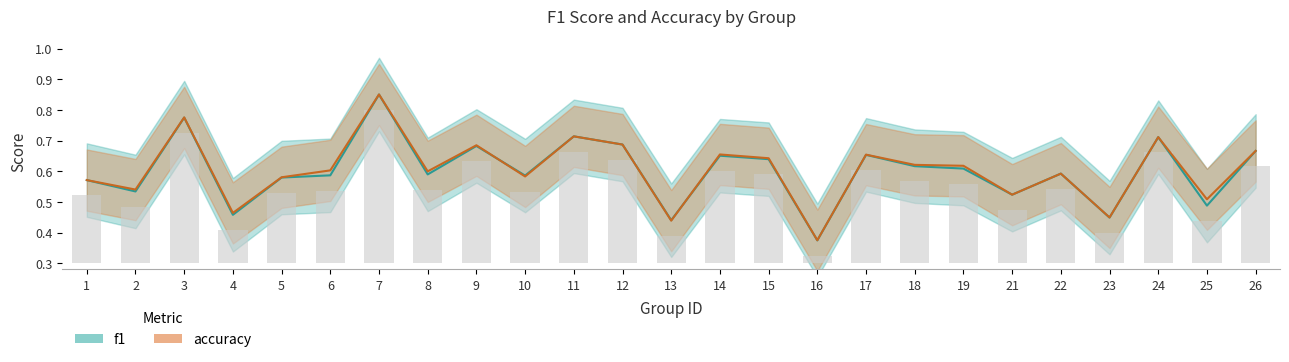

What is the maximum value for accuracy?

0.9